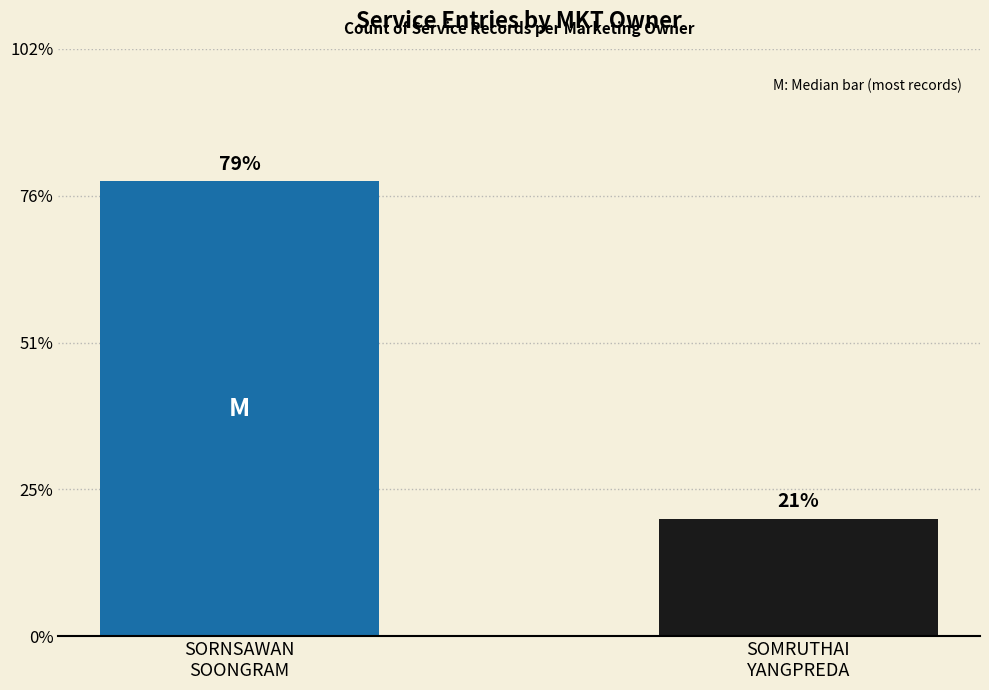

True or false: the data shows 41 at SORNSAWAN
SOONGRAM.

False